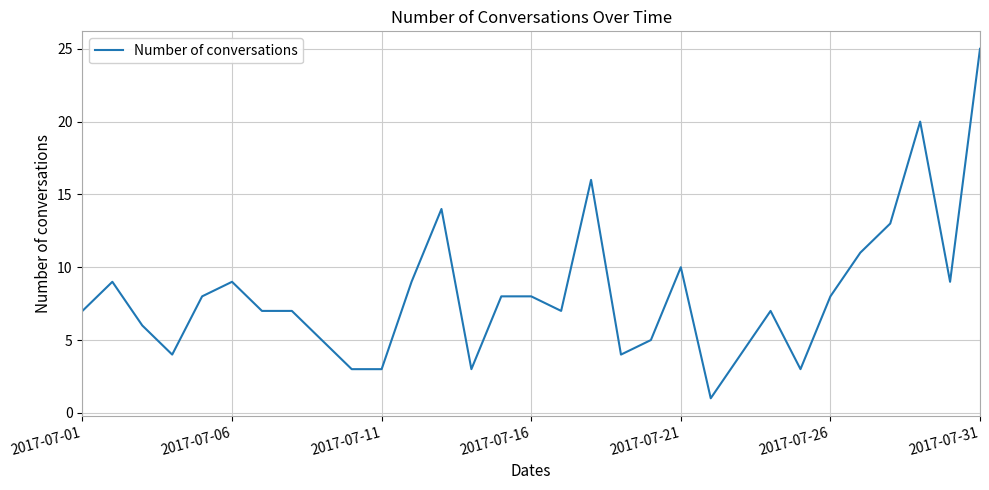

Does the chart display data point markers on the line(s)?

No